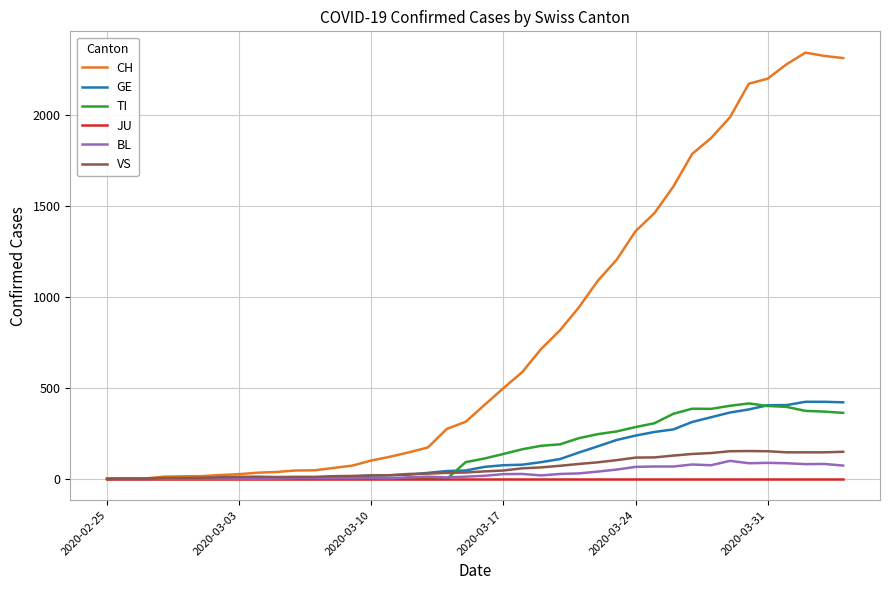

What is the greatest value displayed?

2345